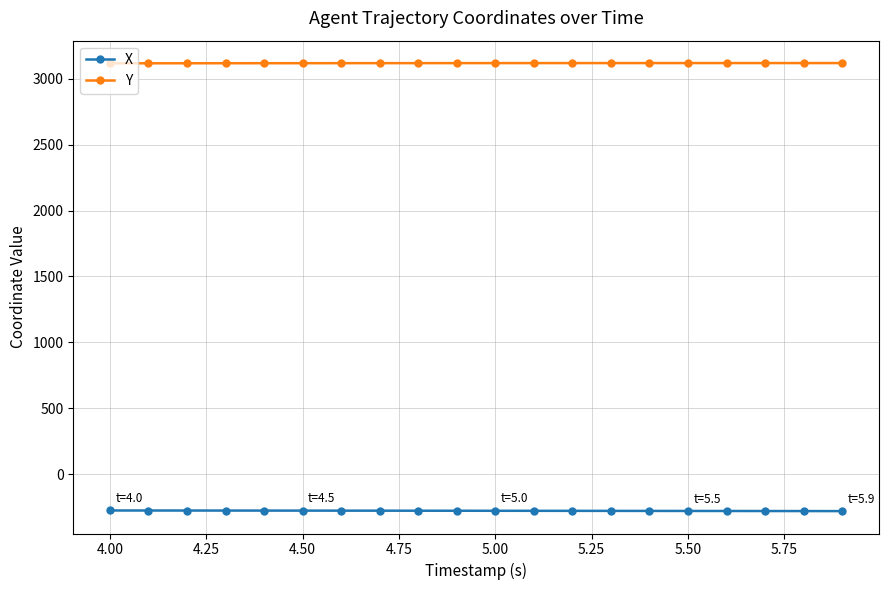

List the series in order of their peak value, highest first.

Y, X